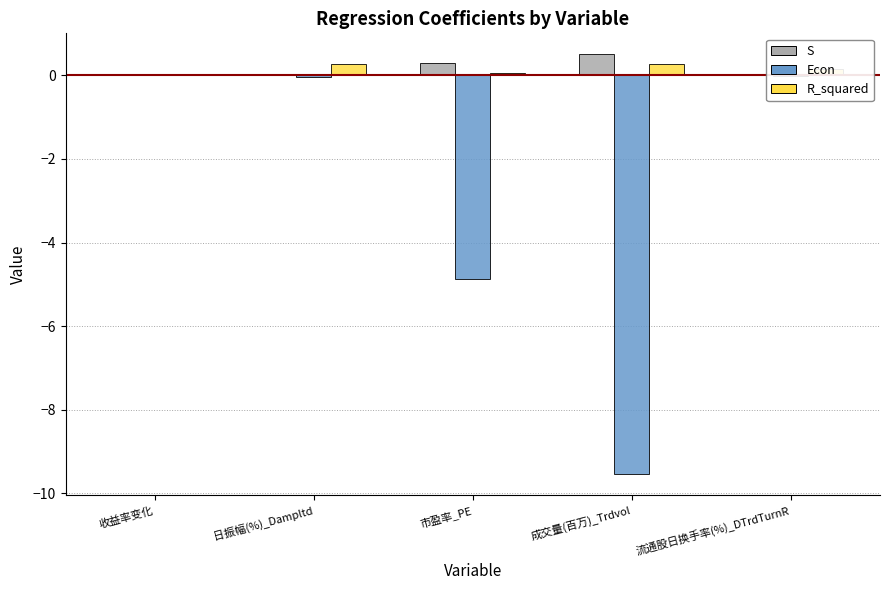

Between 市盈率_PE and 流通股日换手率(%)_DTrdTurnR, which series saw the biggest shift?

Econ